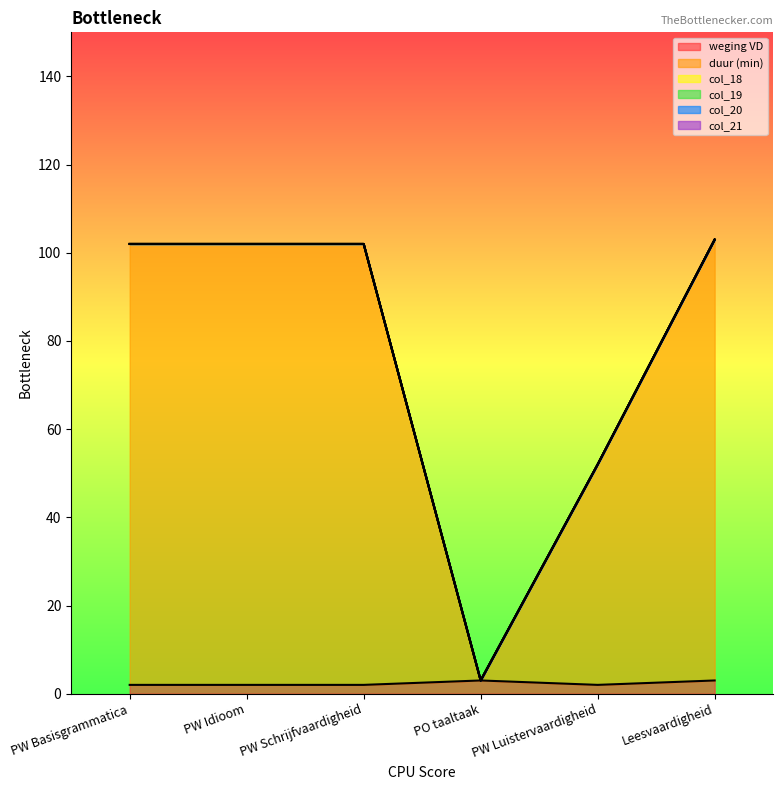

At which label is col_18 closest to 0?

PW Basisgrammatica